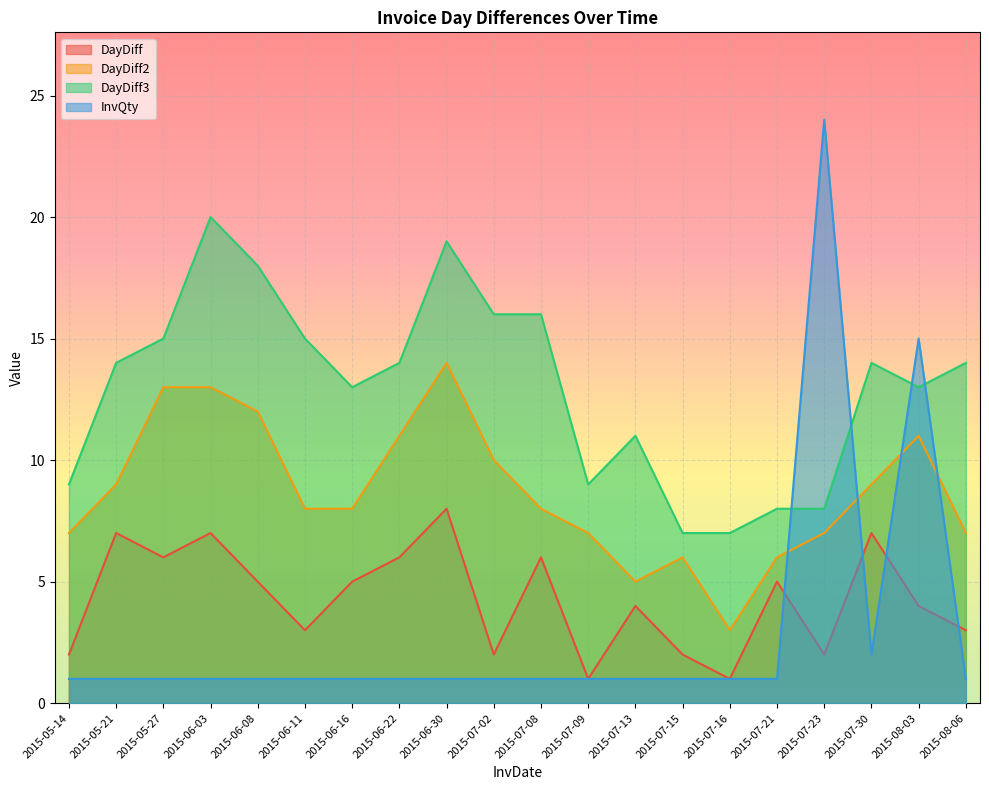

The DayDiff2 series shows 15 at 2015-07-30. True or false?

False